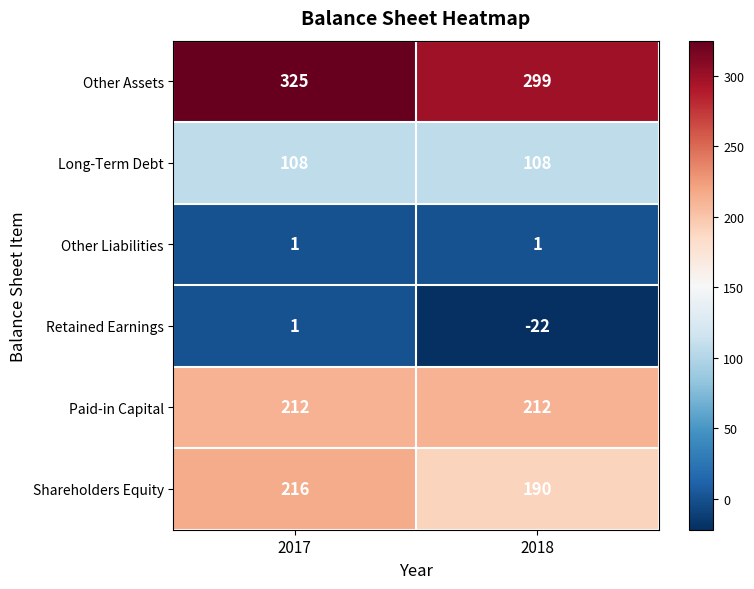

At 2018, list the series in order from smallest to largest.

Retained Earnings, Other Liabilities, Long-Term Debt, Shareholders Equity, Paid-in Capital, Other Assets